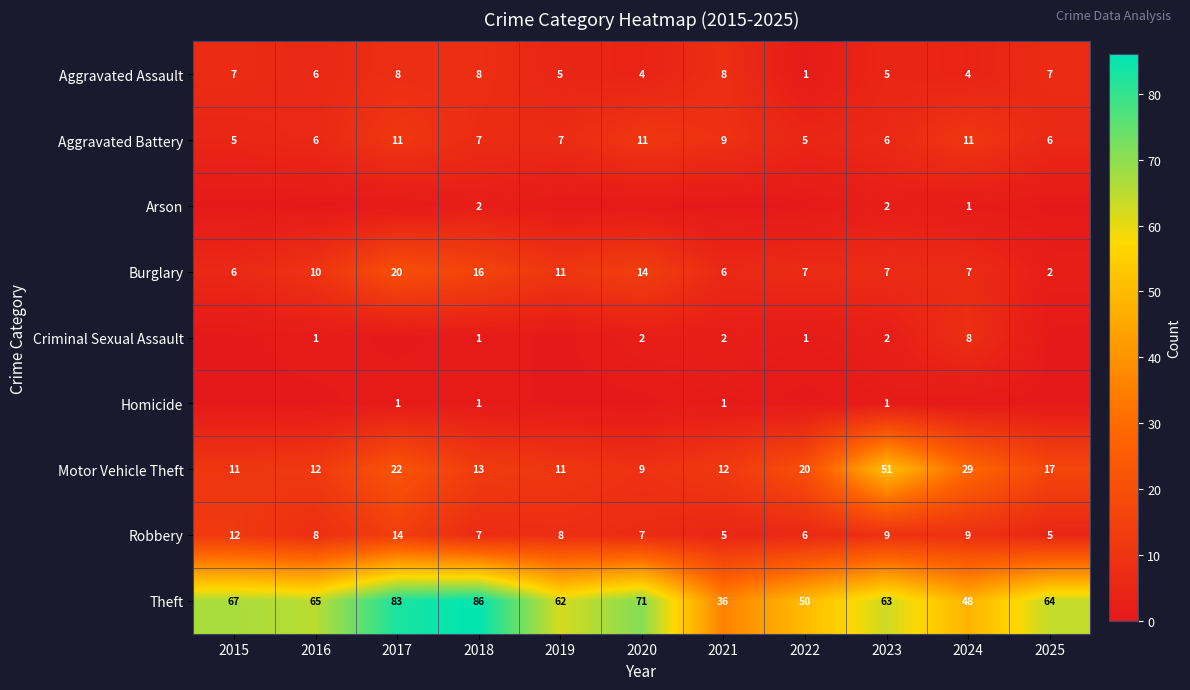

Which category has the highest value across all series?

2018